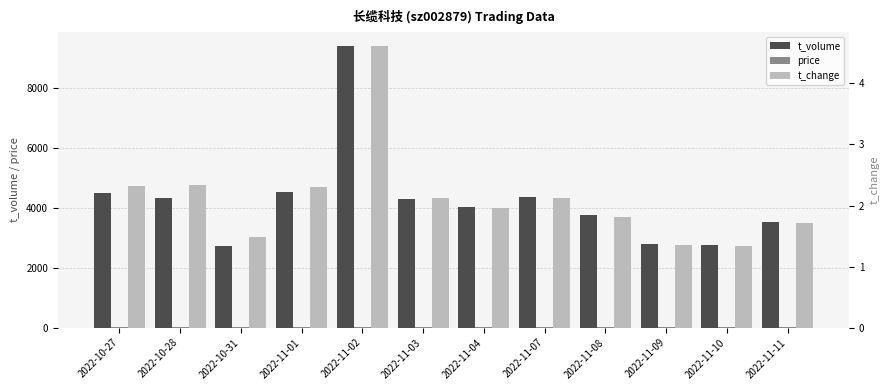

What is the sum of the t_volume values at 2022-11-10 and 2022-10-27?

7251.0